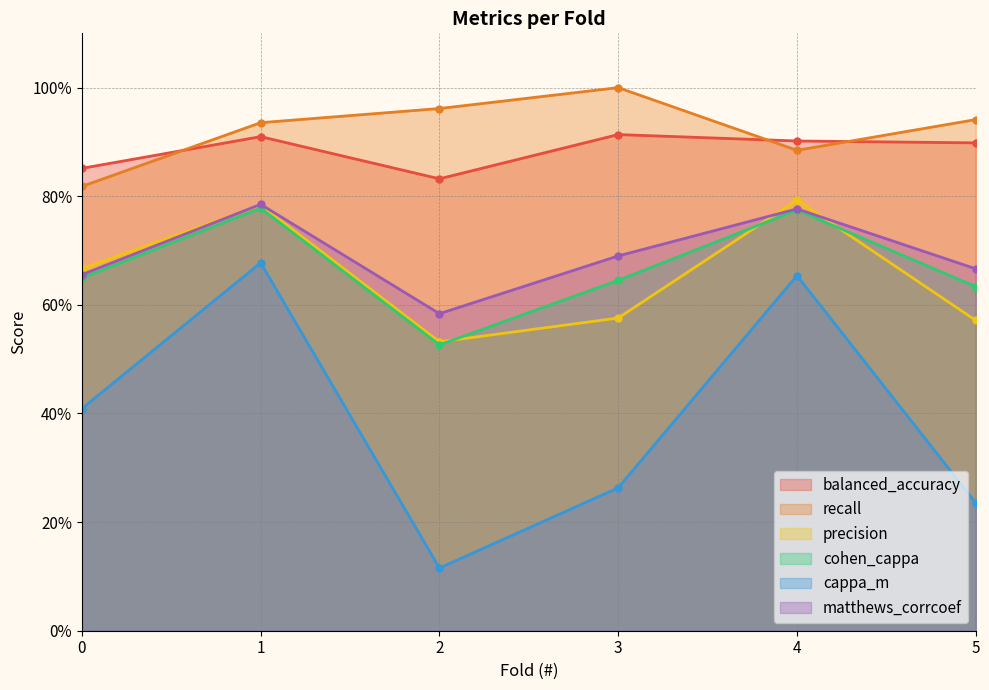

Does the chart have visible grid lines?

Yes